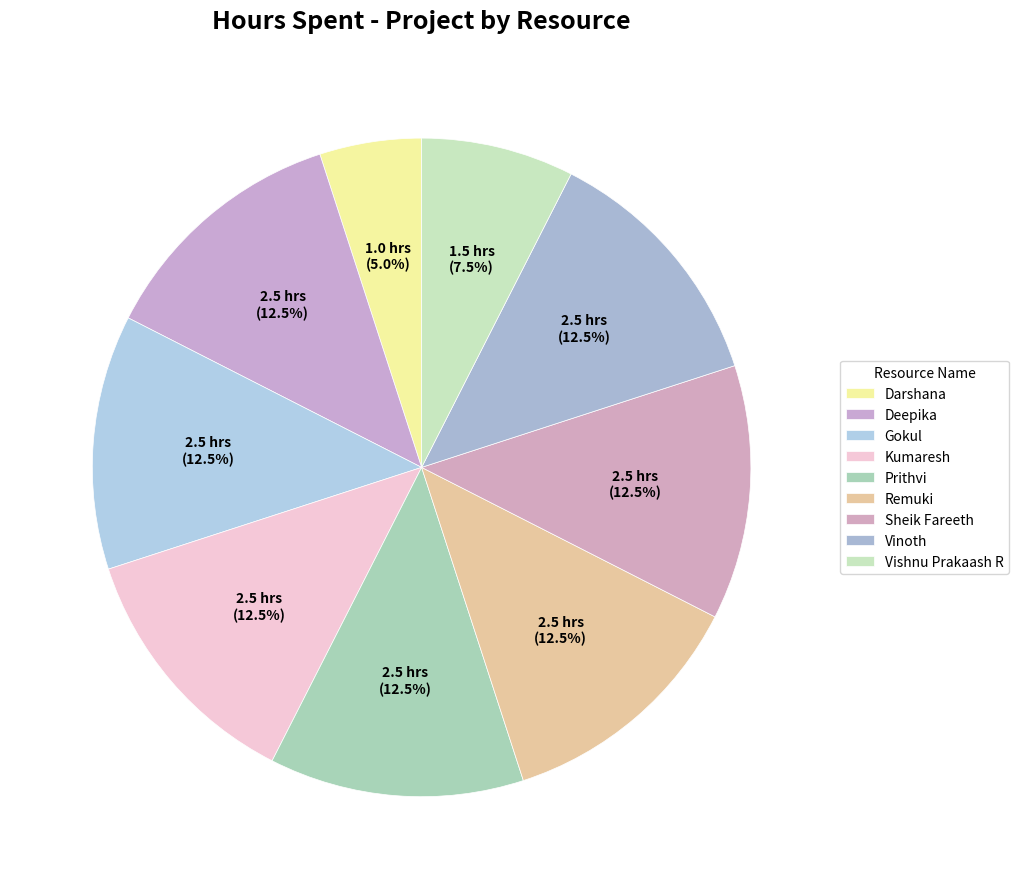

How many slices are in this pie chart?

9